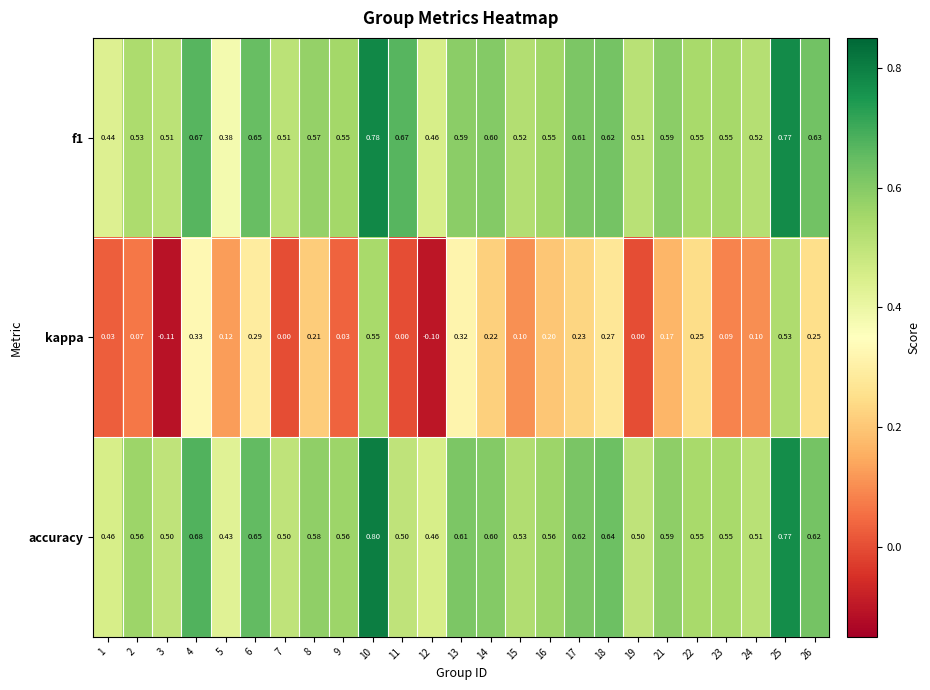

Which series has the widest spread of values?

kappa